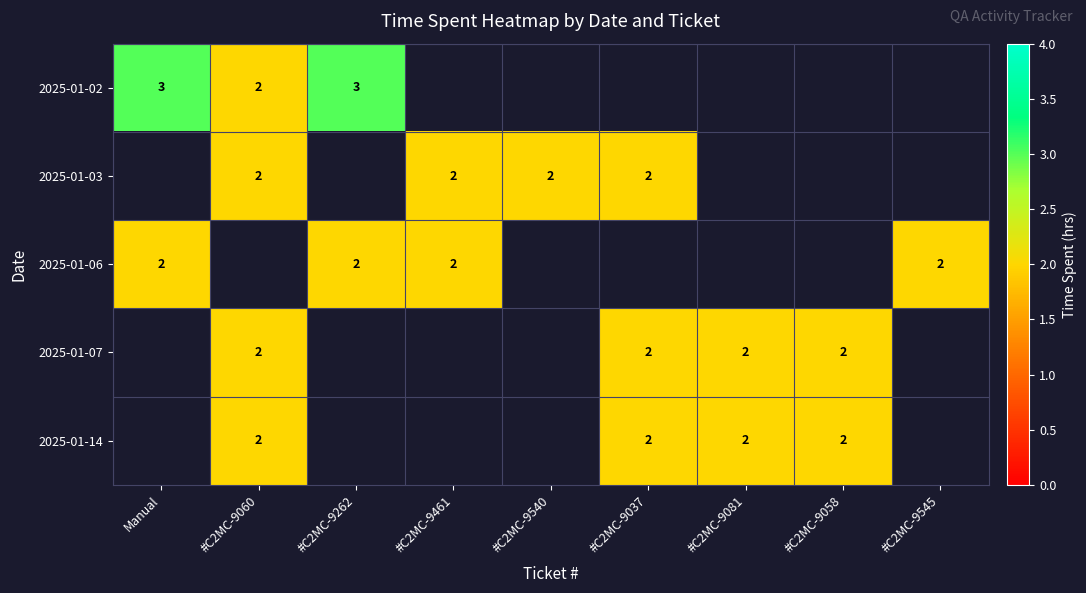

Is it true that 2025-01-03 equals 0 at #C2MC-9540?

False